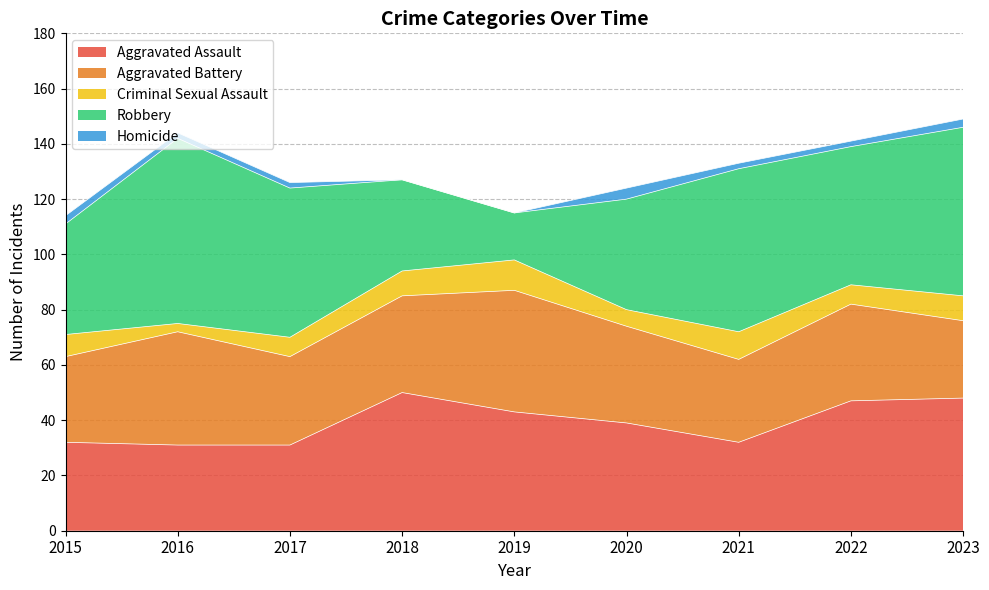

Between 2015 and 2023, which series saw the biggest shift?

Robbery